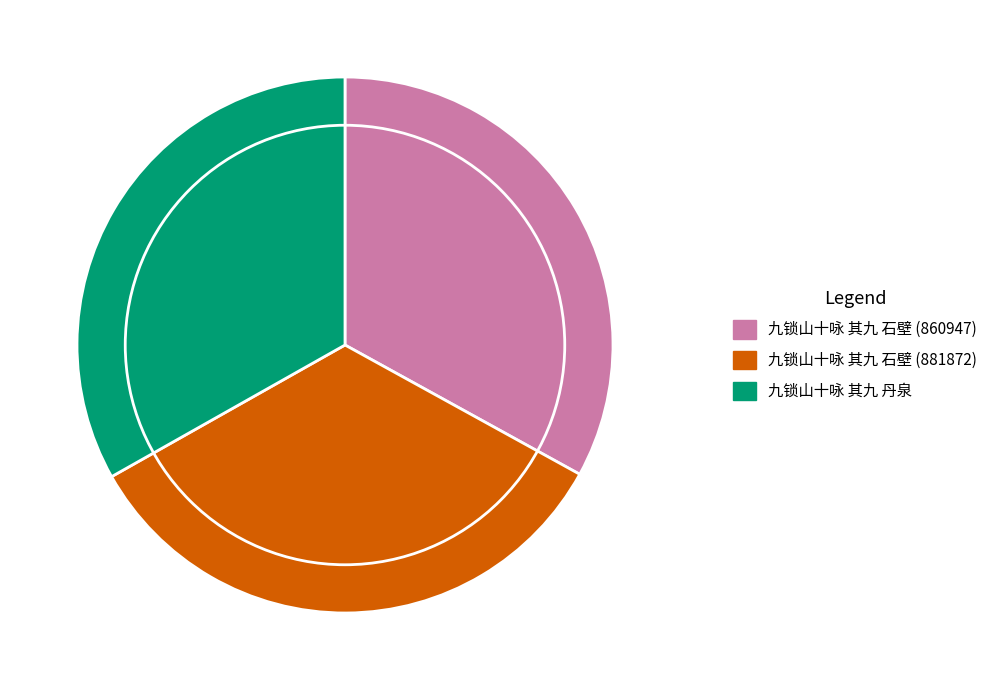

Is the sum of 九锁山十咏 其九 石壁 (860947) and 九锁山十咏 其九 丹泉 greater than half?

Yes